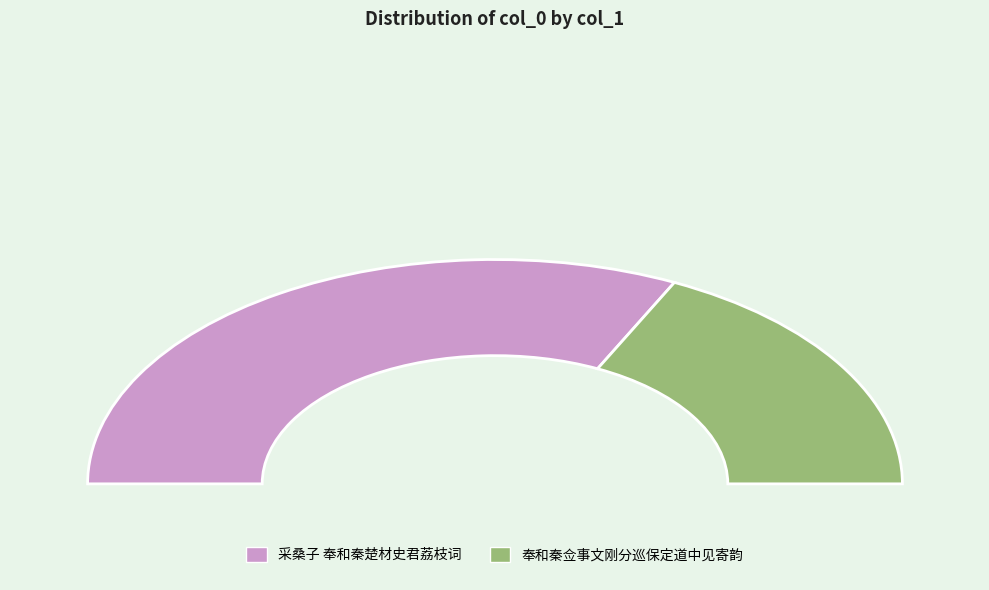

What is the smallest slice in the pie chart?

奉和秦佥事文刚分巡保定道中见寄韵